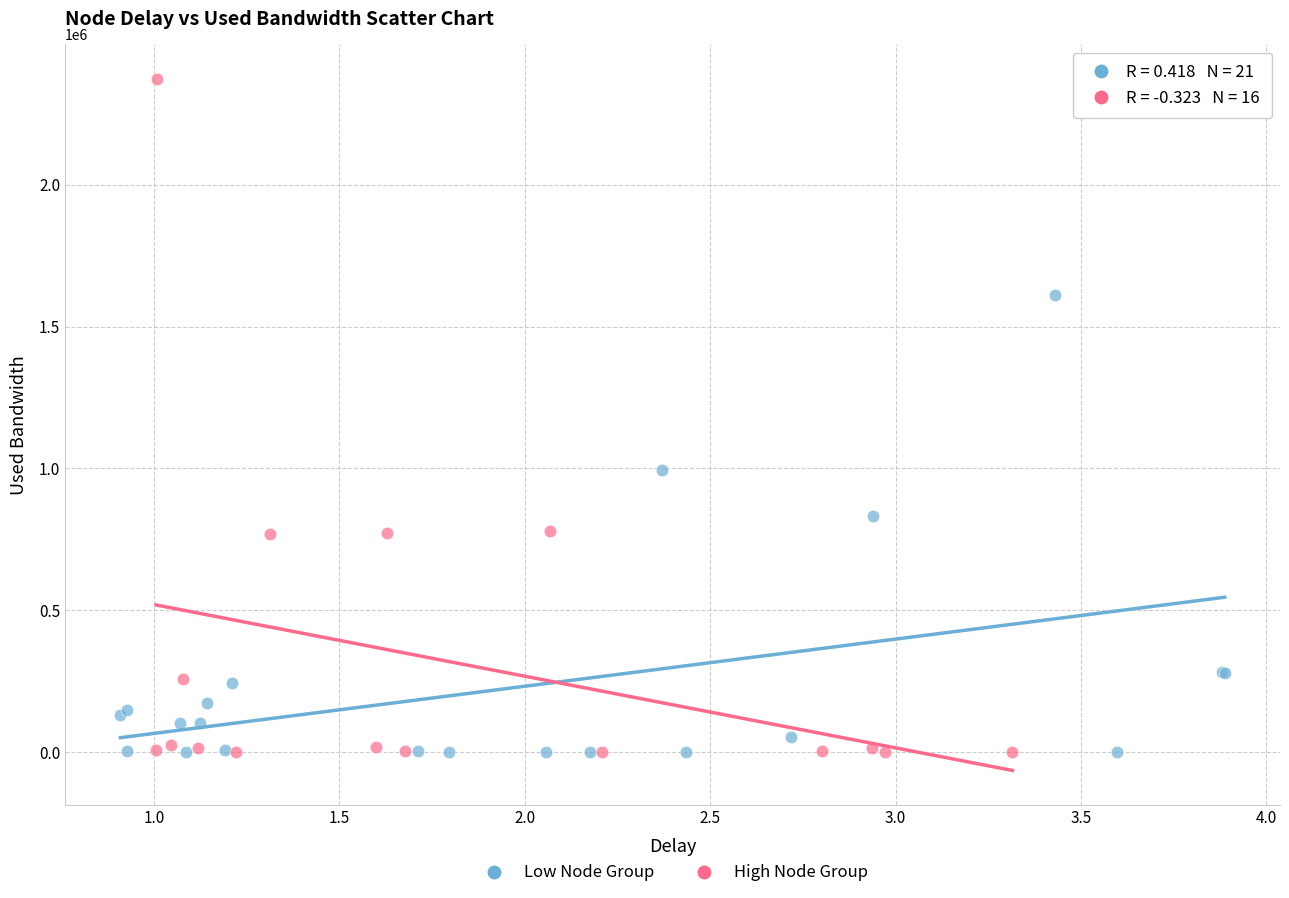

Which series has the widest spread of Y values?

High Node Group